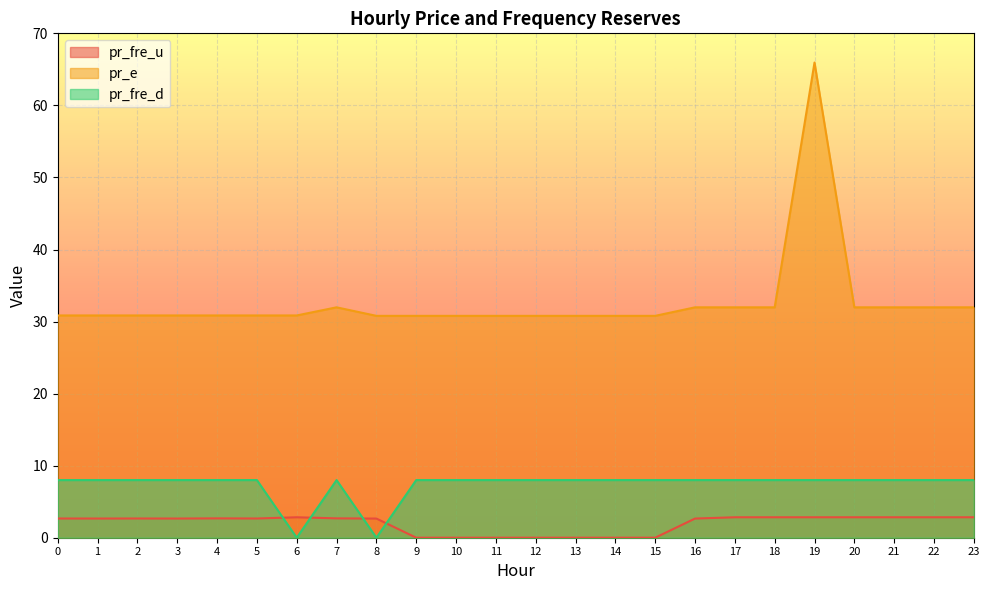

How many data points in pr_fre_d are less than 8?

2